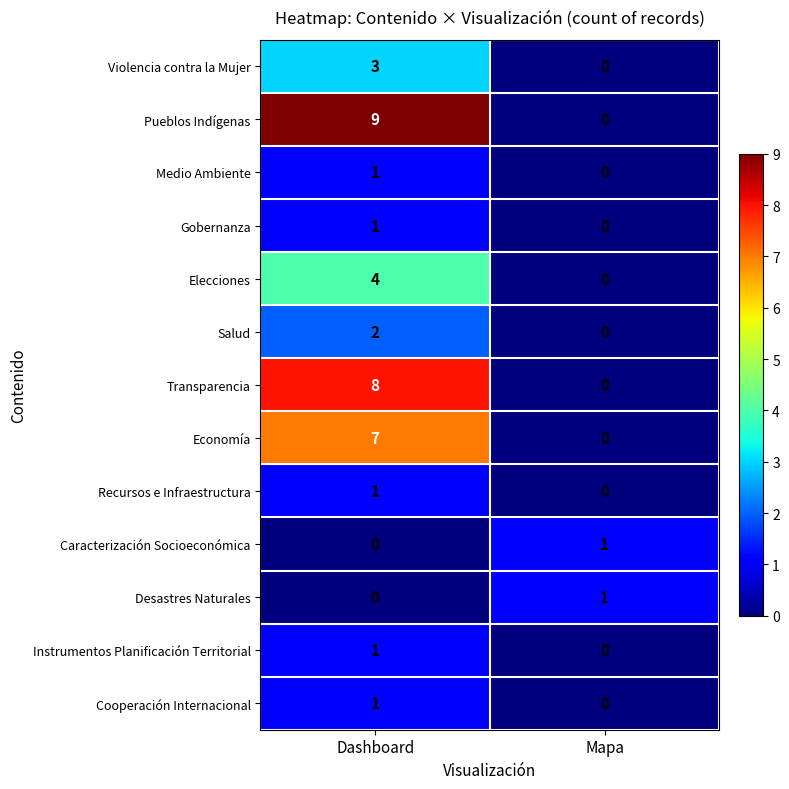

At how many categories does at least one series exceed 6?

1